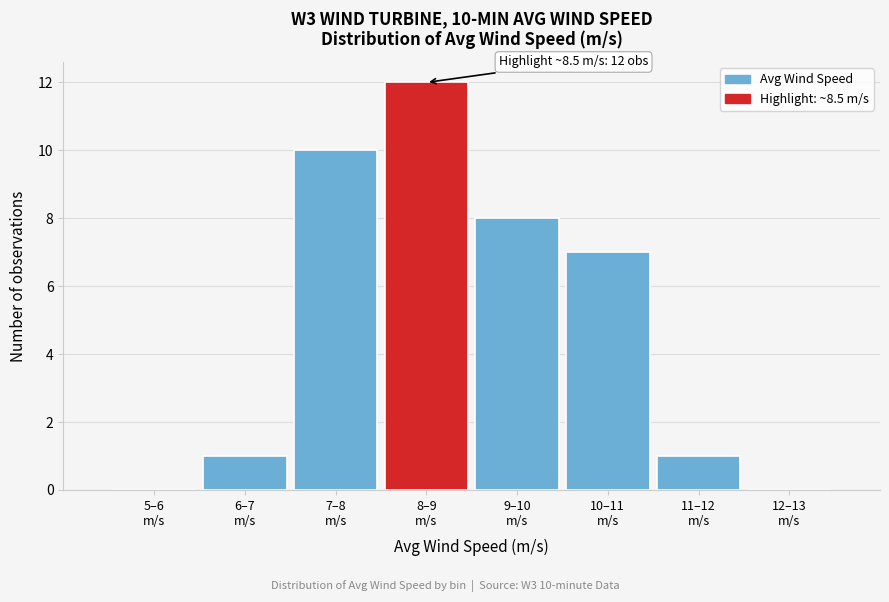

What is the greatest value displayed?

12